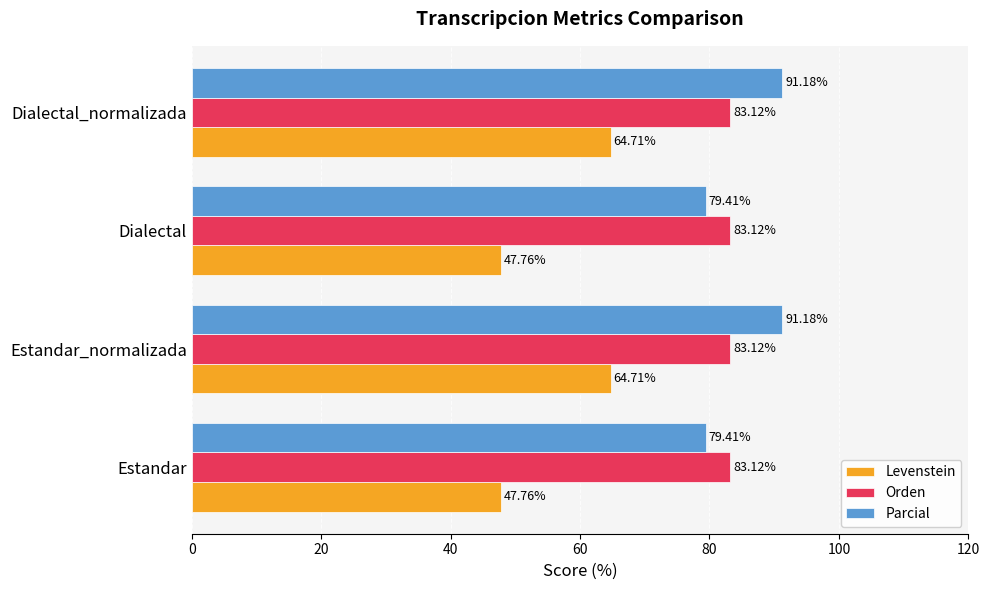

What is the difference between the highest and lowest values at Dialectal_normalizada?

26.5